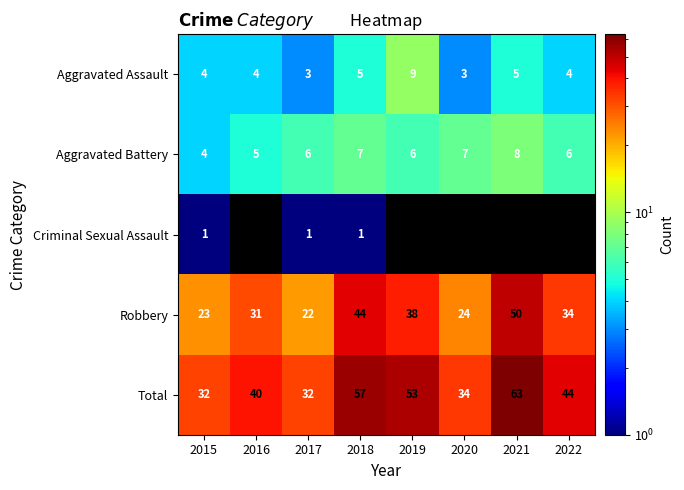

How many values in the Aggravated Assault series are below 4?

2